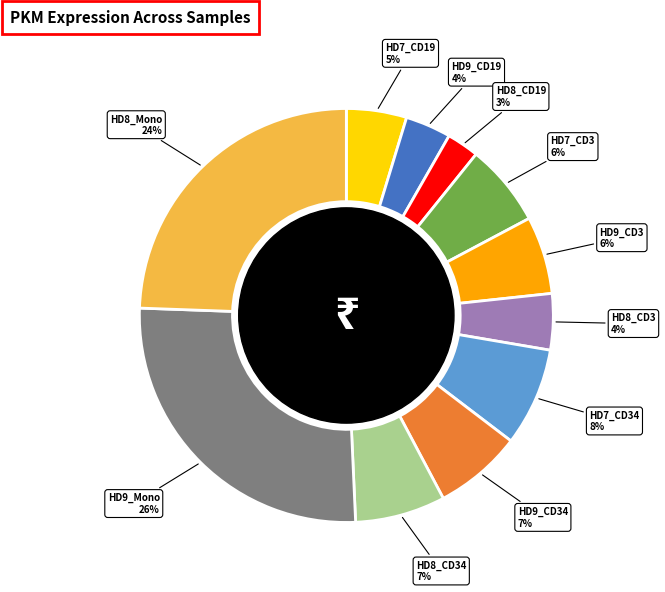

To the nearest percent, what is the average slice percentage?

9%